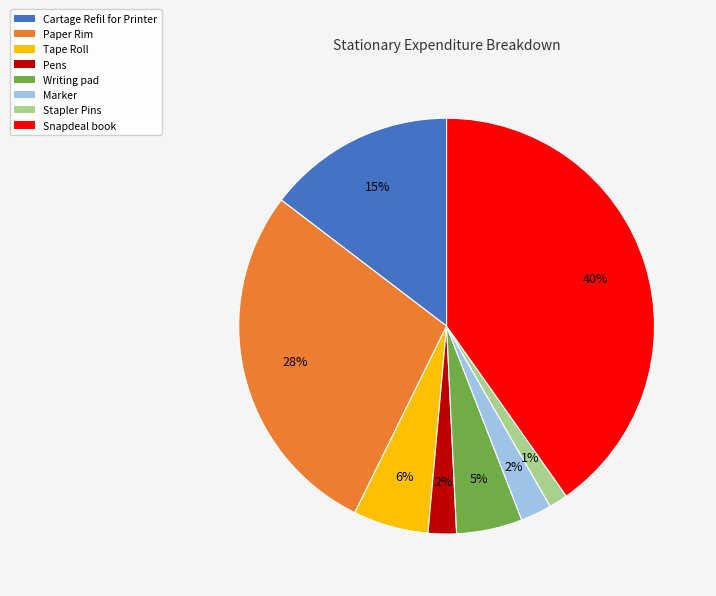

How many slices are in this pie chart?

8